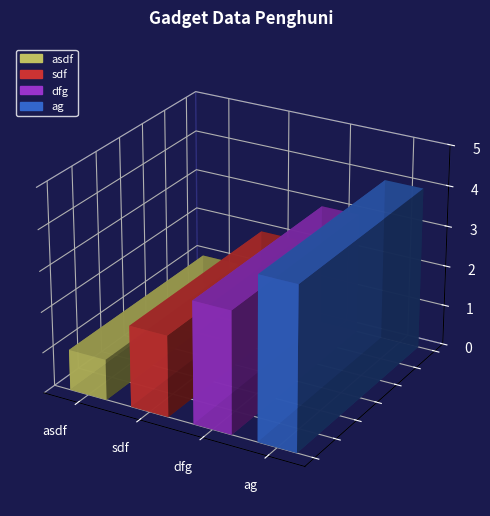

Which category has the highest value across all series?

ag